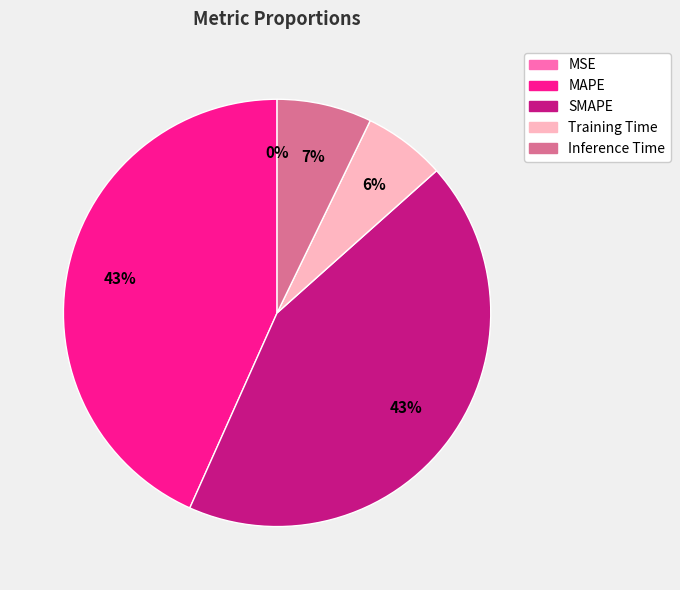

The Inference Time slice represents 1% of the pie. True or false?

False